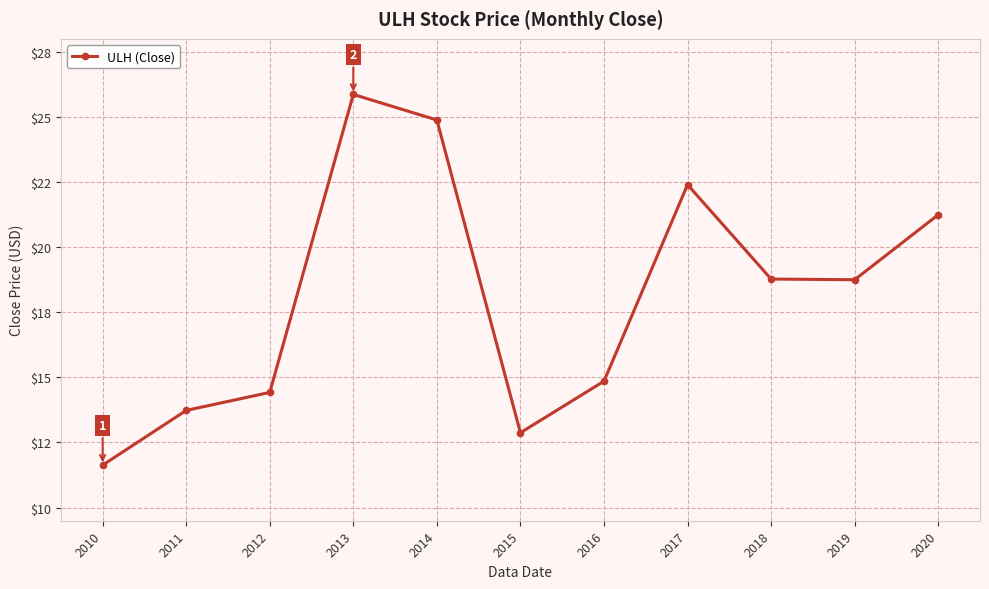

Is this an area chart (filled region under the line)?

No